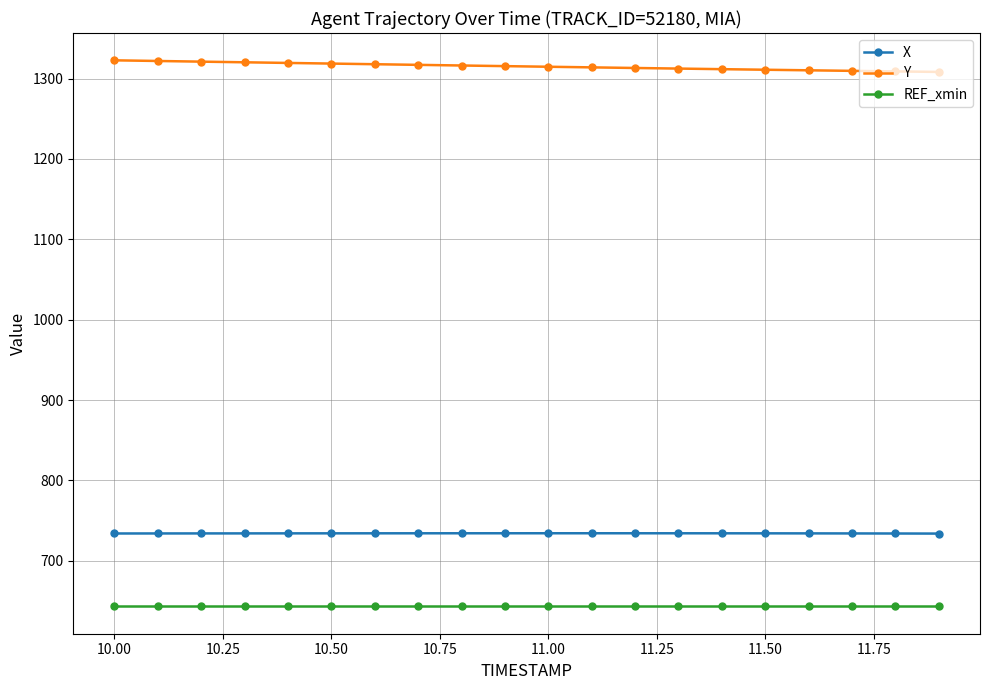

What is the lowest value of the Y series?

1308.3